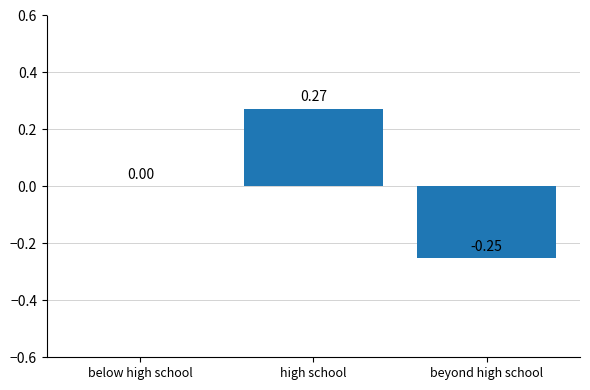

Are the bars horizontal?

No